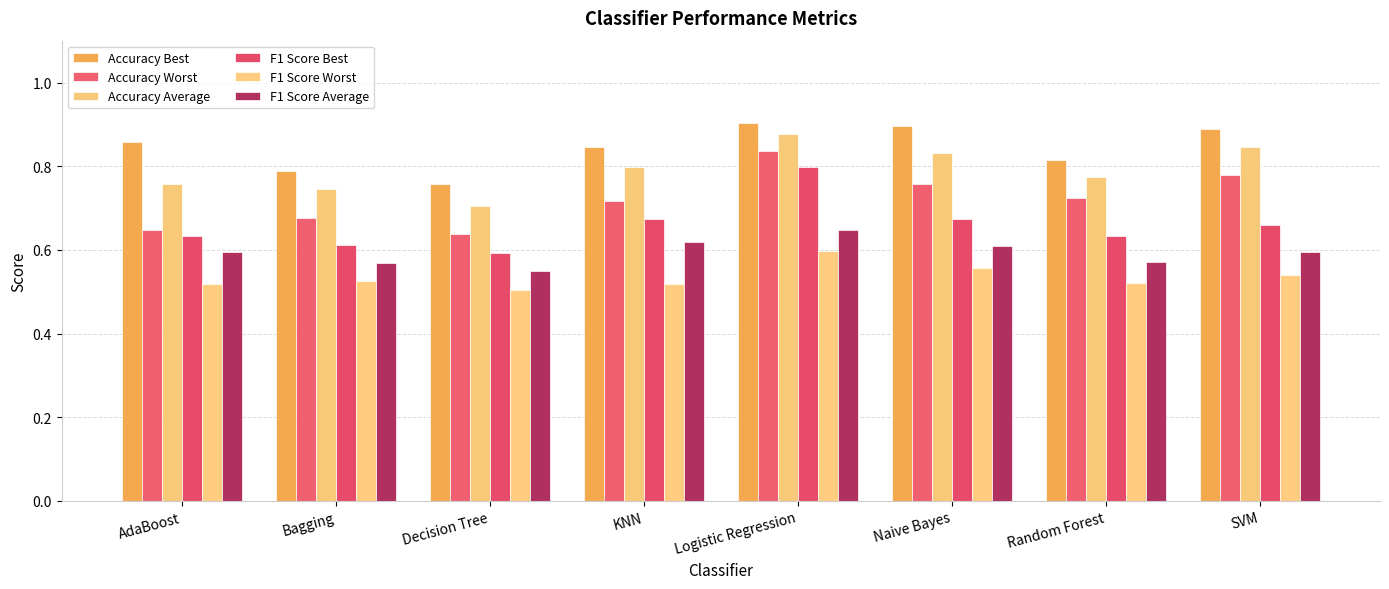

Rank the series by their maximum value, from lowest to highest.

F1 Score Worst, F1 Score Average, F1 Score Best, Accuracy Worst, Accuracy Average, Accuracy Best